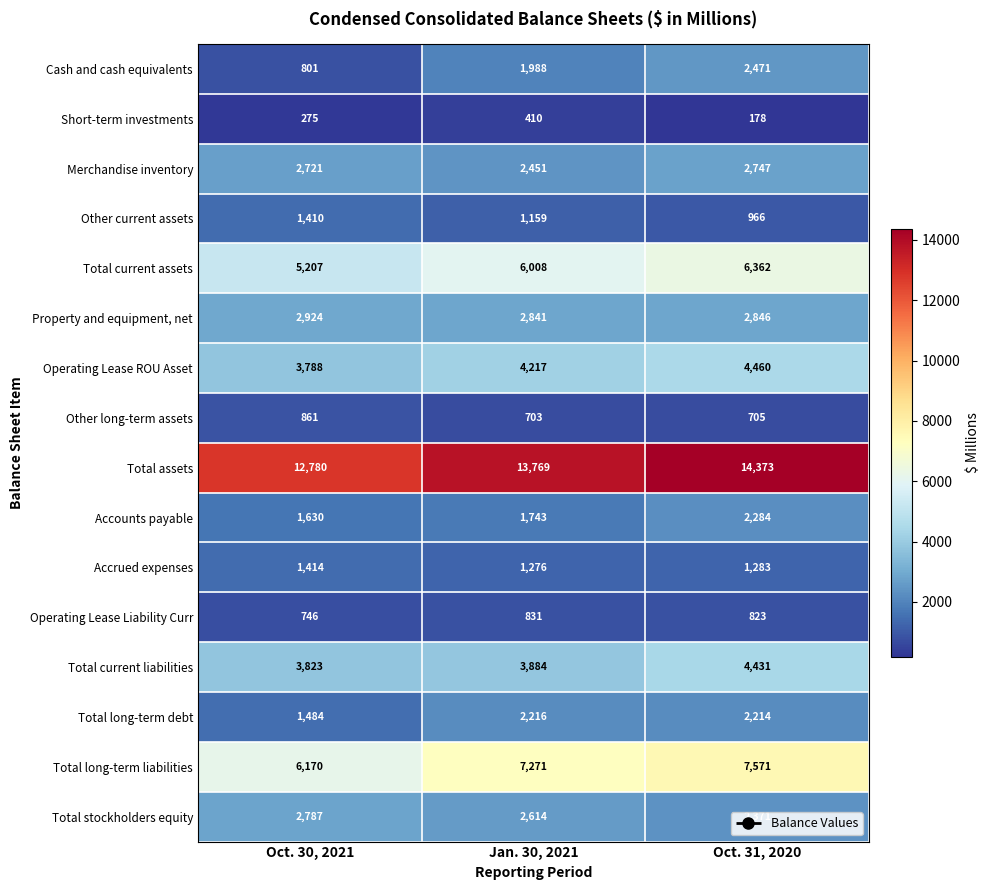

Which series has the widest spread of values?

Cash and cash equivalents